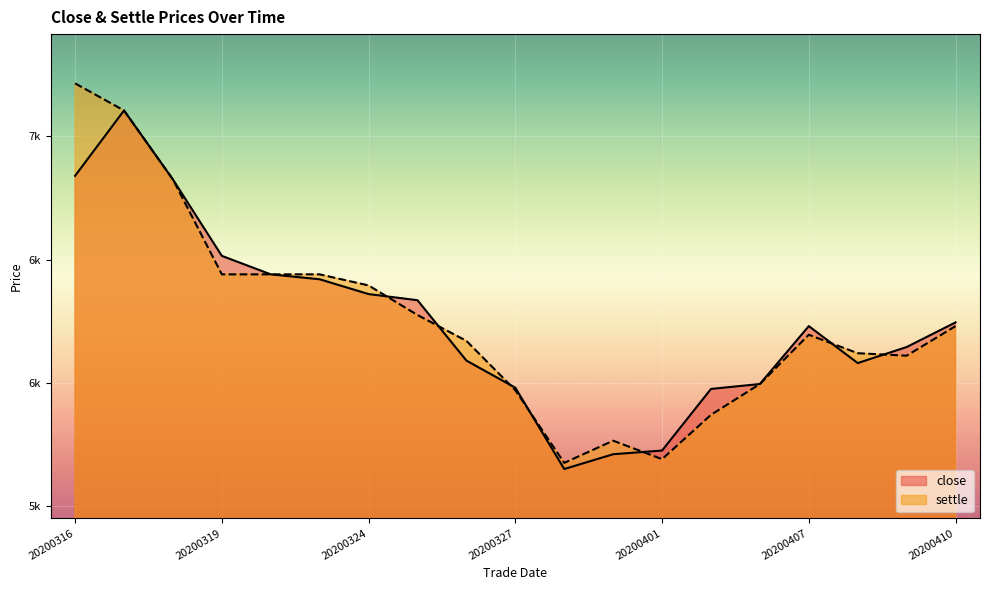

What is the value of the close point at the 6th from the left?

6420